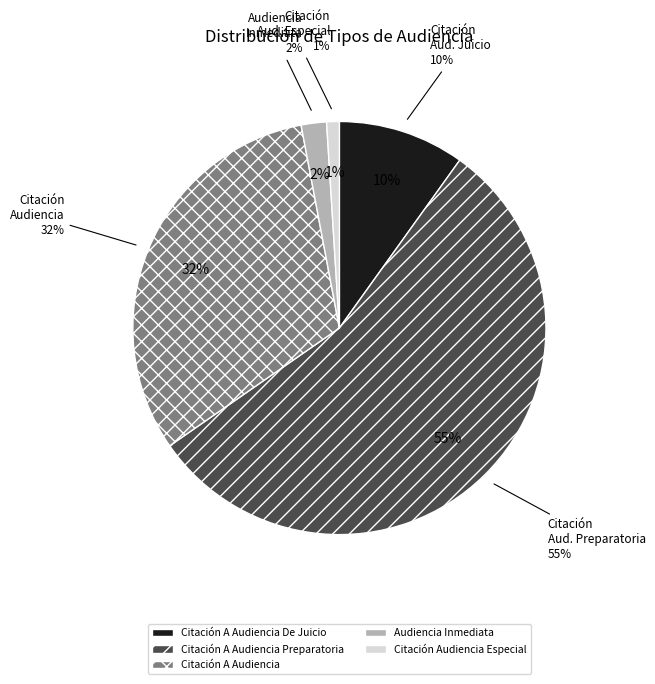

Does any single category account for the majority?

Yes